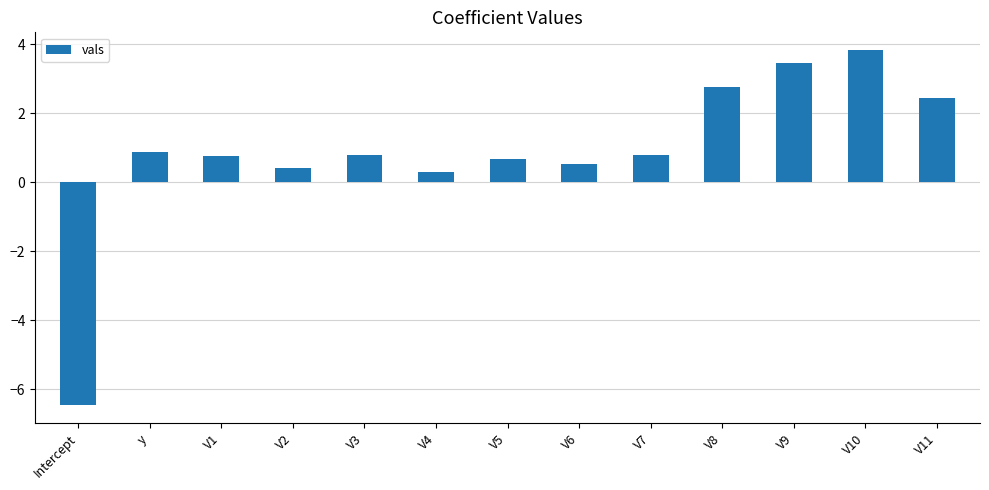

Which has a higher value, V2 or V1?

V1